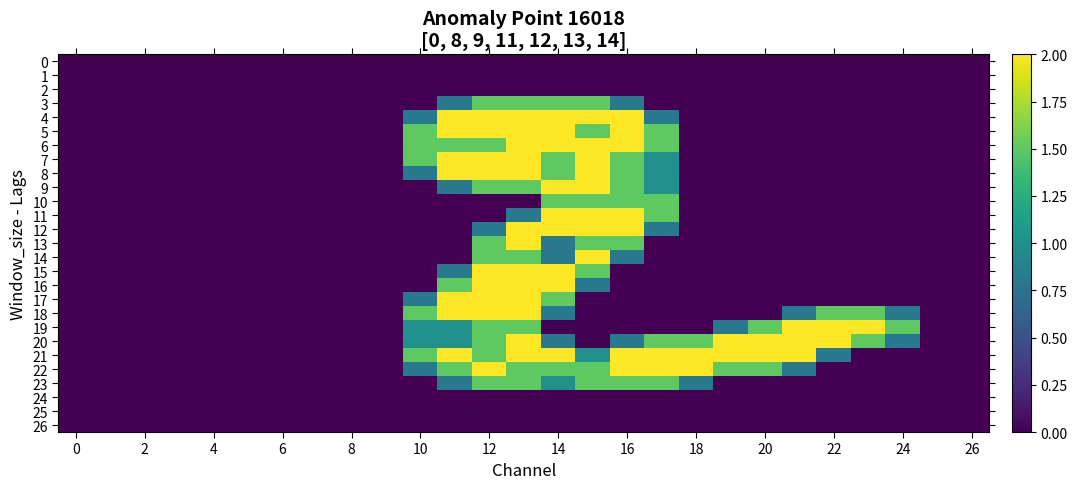

Which series has the largest total across all categories?

21